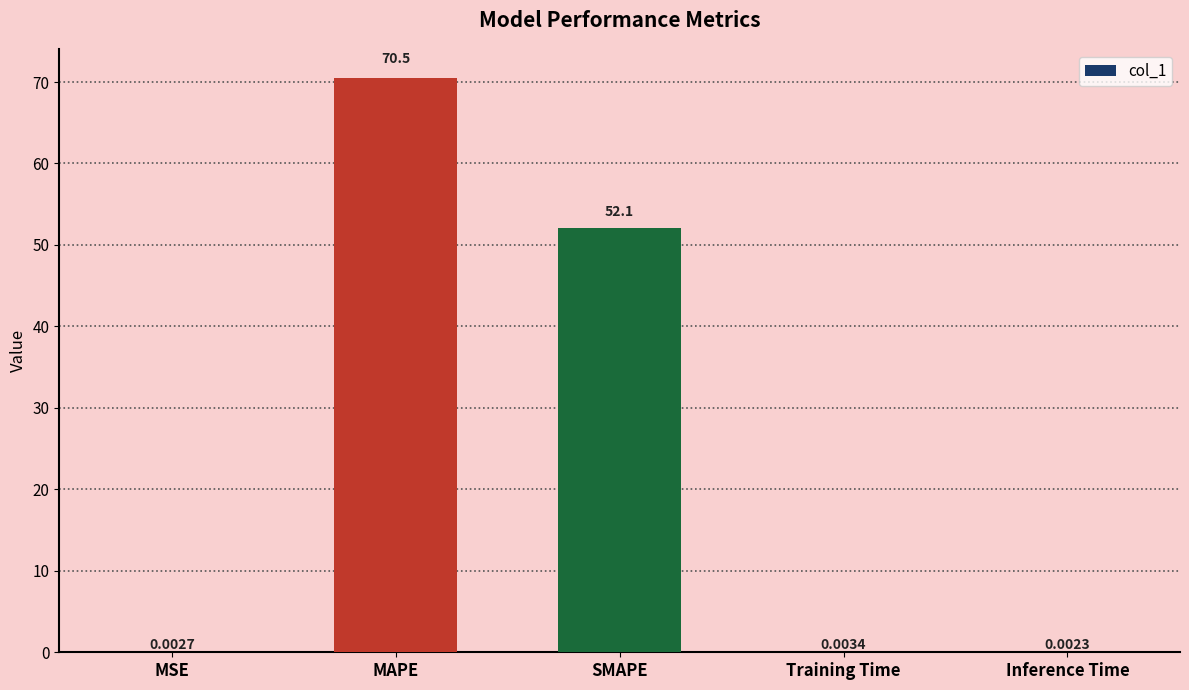

Which label corresponds to the largest value in the chart?

MAPE